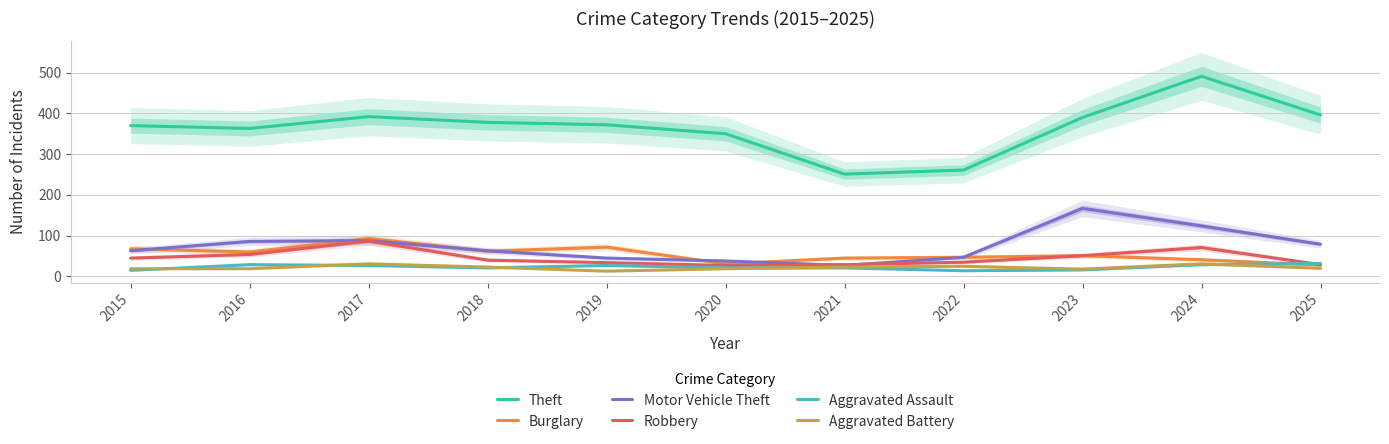

Reading right to left, what are all the values shown in this chart?

Theft: 396	491	390	261	251	350	372	378	392	363	370
Burglary: 28	41	51	47	45	31	72	62	93	60	68
Motor Vehicle Theft: 79	124	167	47	27	38	45	63	88	86	63
Robbery: 29	71	51	35	29	27	34	40	87	54	45
Aggravated Assault: 32	29	16	14	21	21	27	21	27	29	15
Aggravated Battery: 20	31	18	25	23	19	13	23	31	19	19